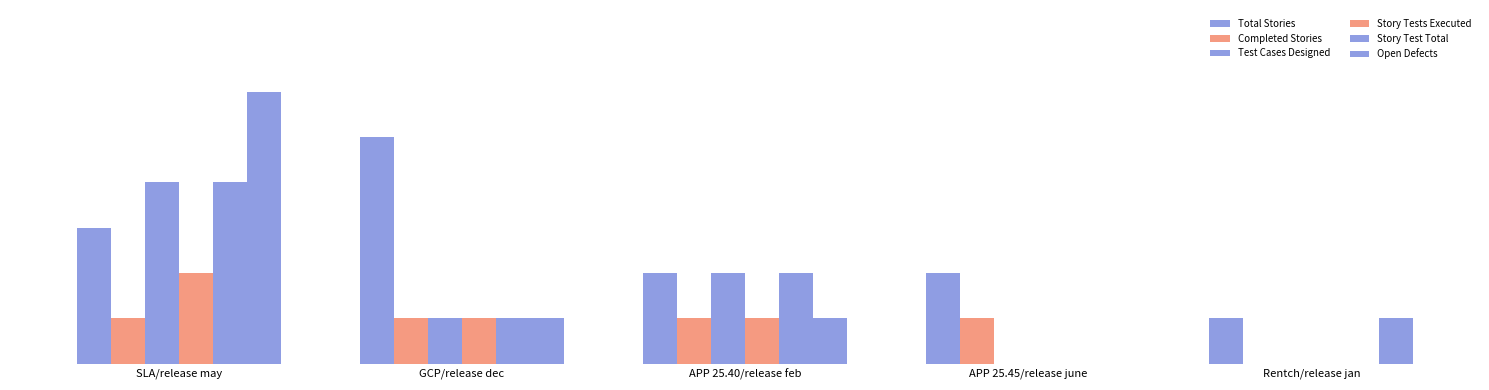

The Total Stories series shows 5 at GCP/release dec. True or false?

True